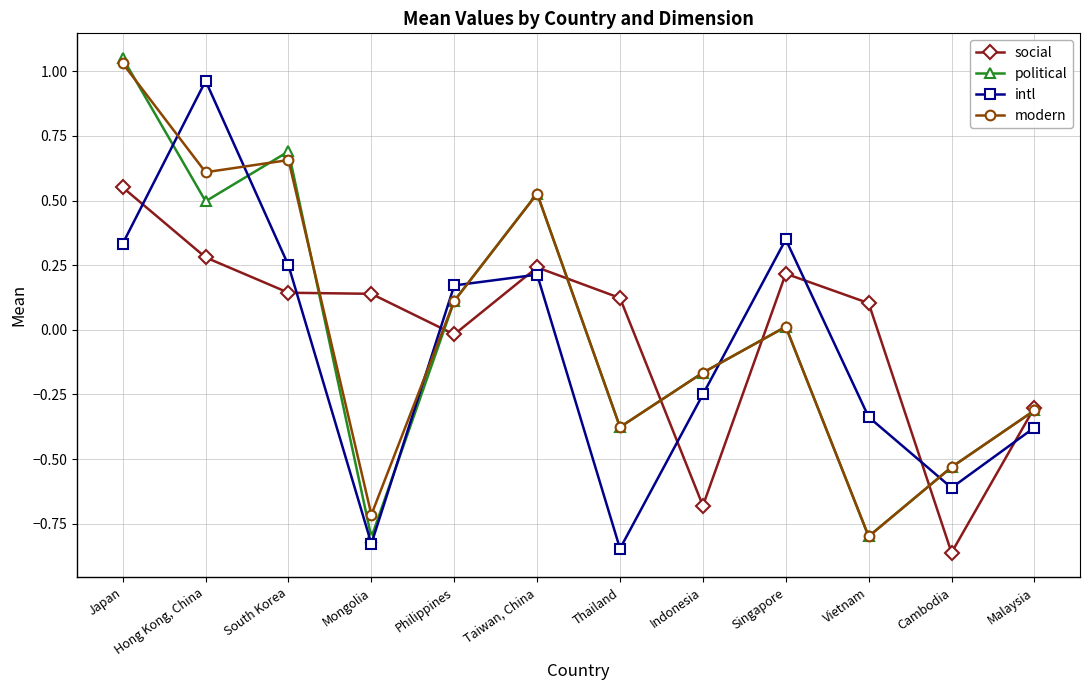

At how many categories does at least one series exceed 0?

9